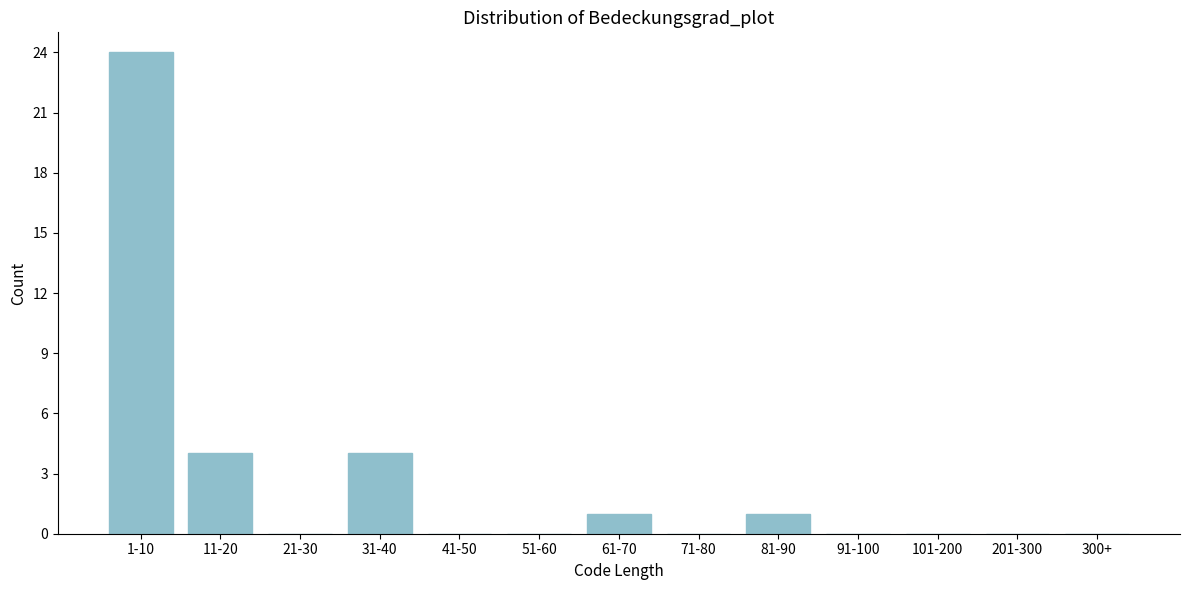

Reading left to right, list all the values displayed in this chart.

1-10=24	11-20=4	21-30=0	31-40=4	41-50=0	51-60=0	61-70=1	71-80=0	81-90=1	91-100=0	101-200=0	201-300=0	300+=0